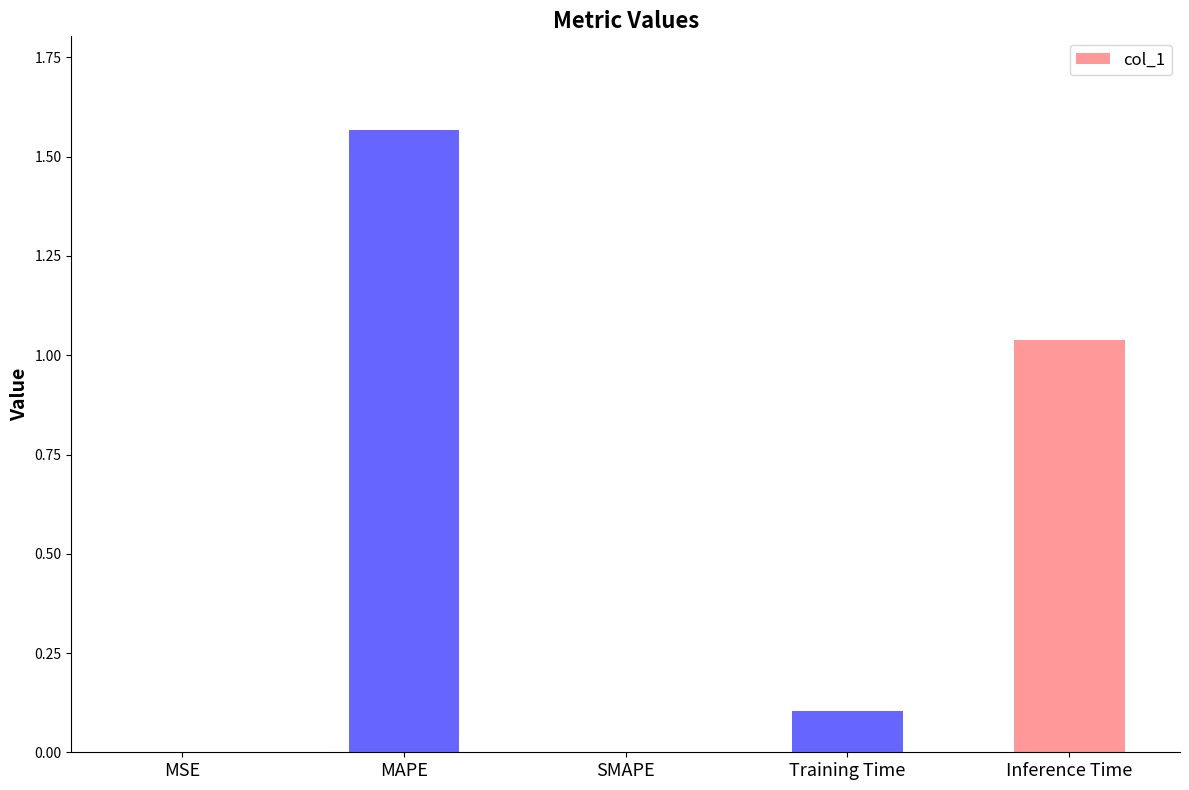

What is the sum of all values?

2.7